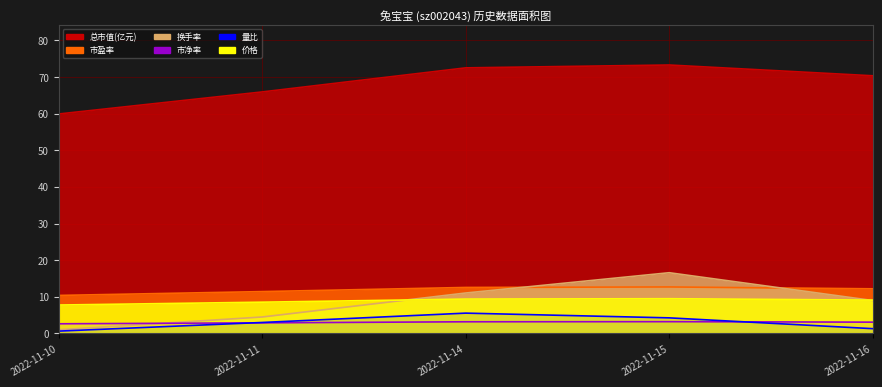

At which category is the sum across all series the highest?

2022-11-15